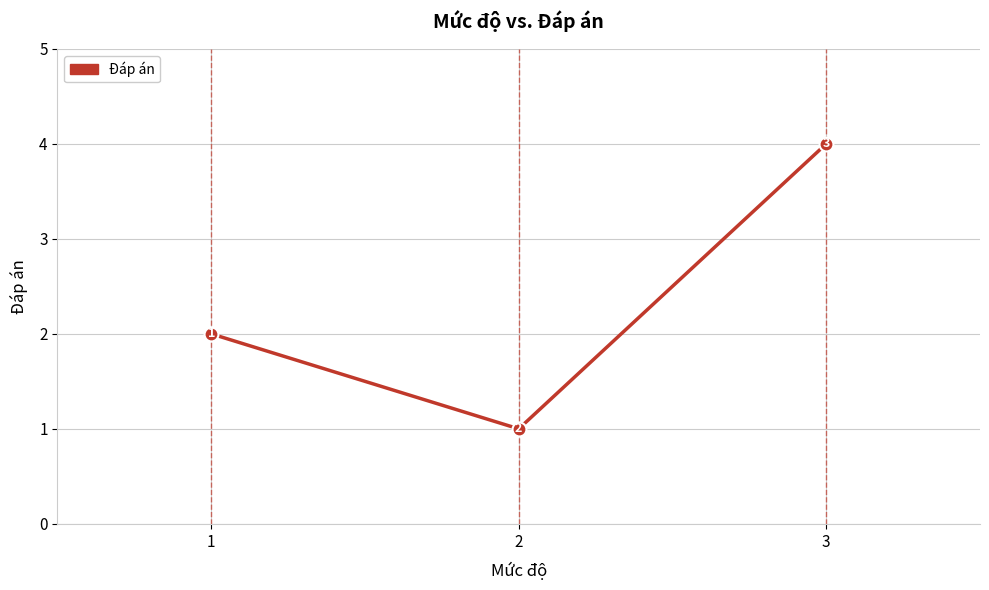

What is the value of the 3rd point from the left?

4